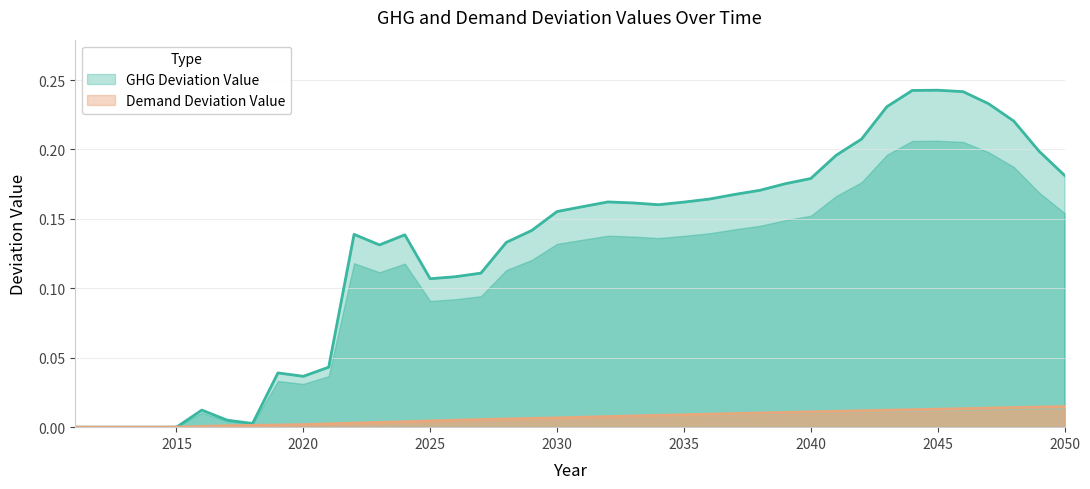

Rank the series at 2040 from highest to lowest value.

GHG Deviation Value, Demand Deviation Value